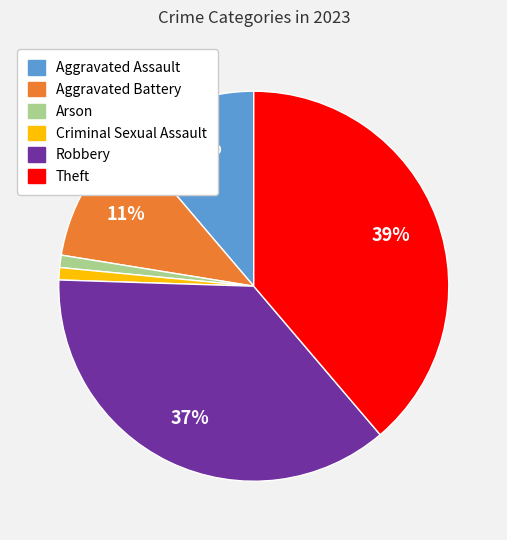

To the nearest percent, what is the combined percentage of Criminal Sexual Assault and Aggravated Assault?

12%